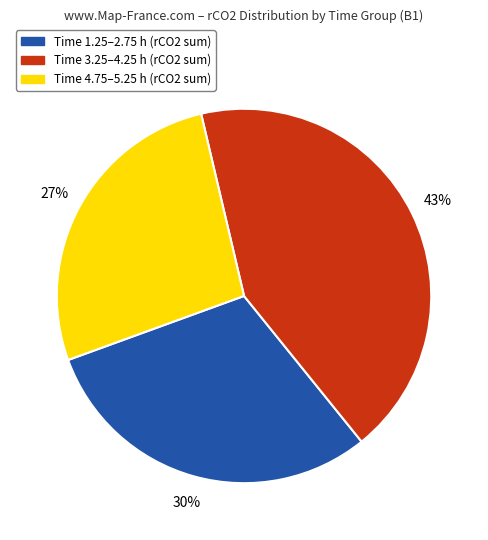

Count the number of slices in the pie.

3